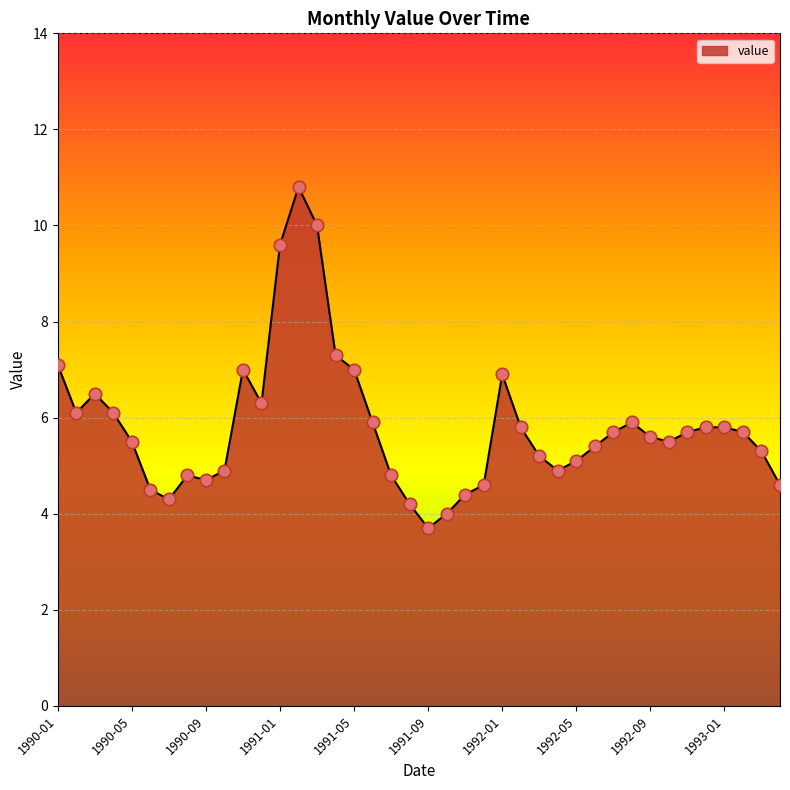

What is the difference between the maximum and minimum values?

7.1